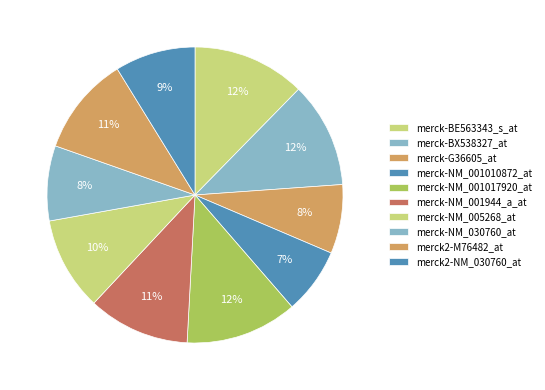

To the nearest percent, what is the difference between the largest and smallest slice percentages?

5%